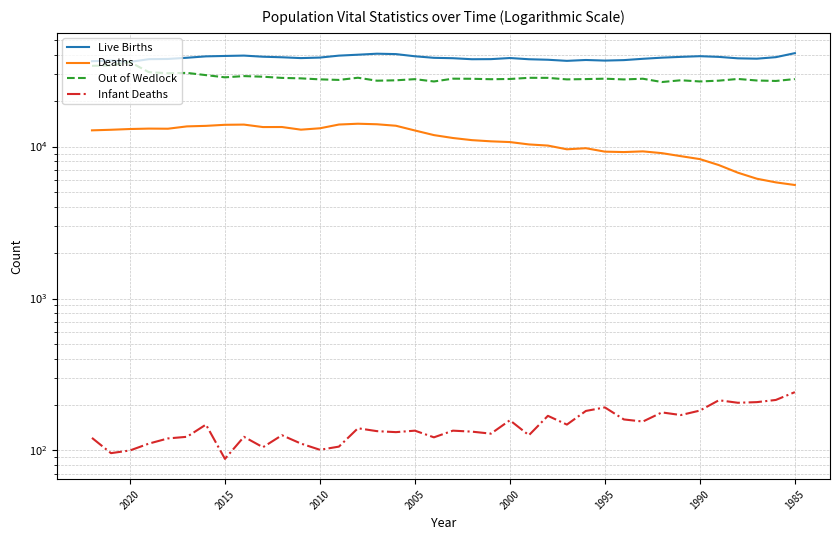

Count the number of data series in this chart.

4